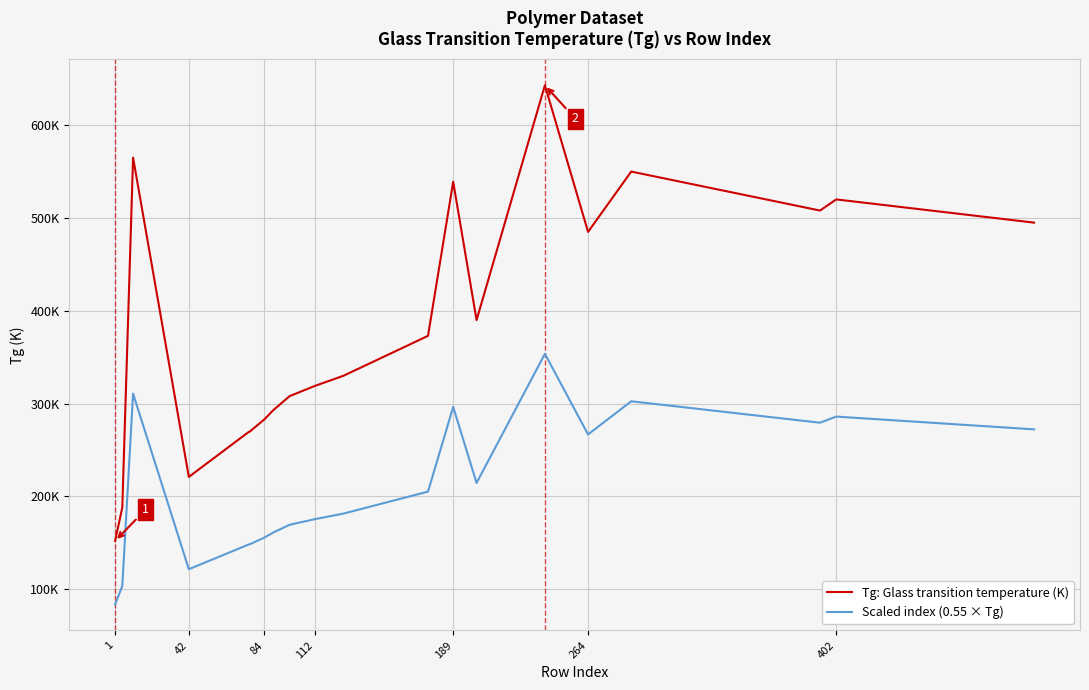

What is the sum of all Tg: Glass transition temperature (K) values?

7701.0